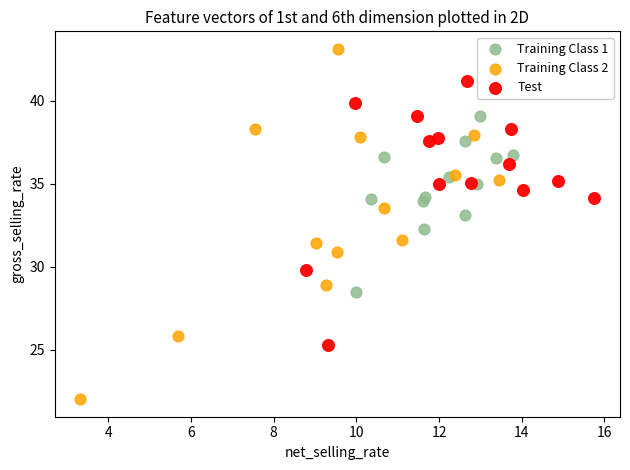

Which series has the widest spread of Y values?

Training Class 2